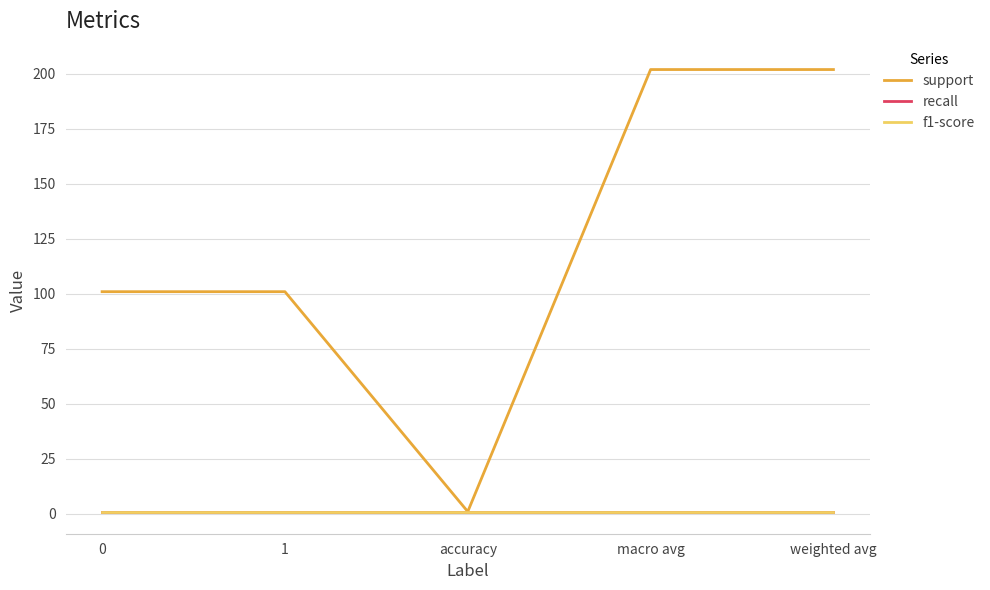

Is it true that f1-score equals 0 at 1?

False